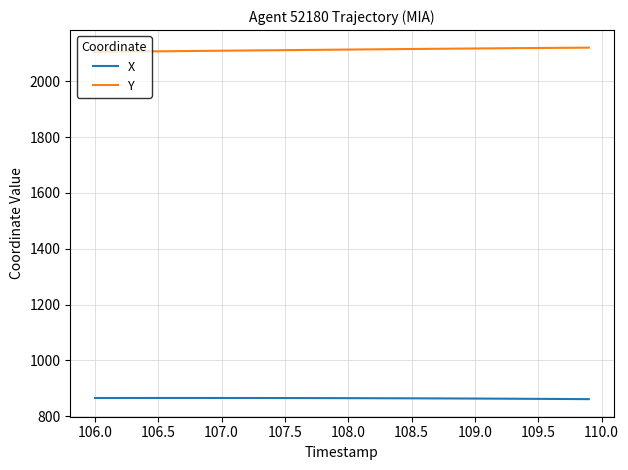

What are all the series names shown in the legend?

X, Y